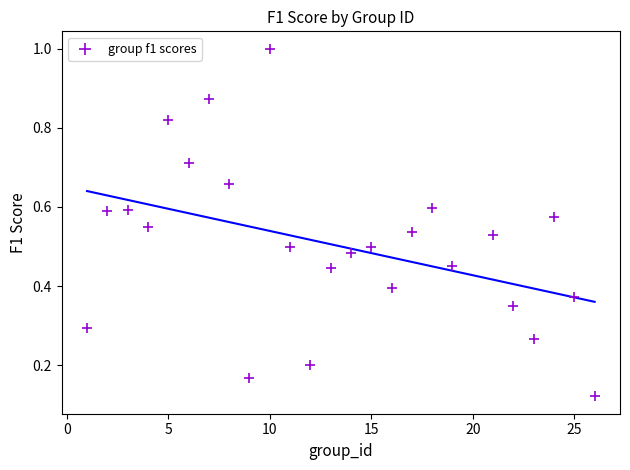

What is the range of X values (max minus min)?

25.0